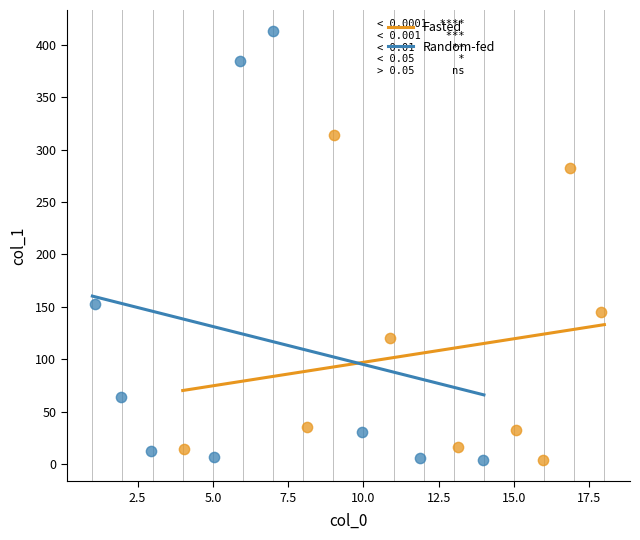

Which series has the widest spread of Y values?

Random-fed